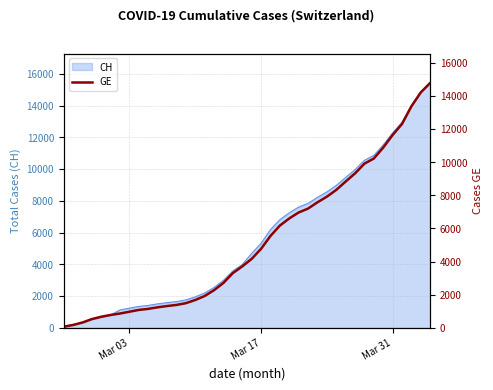

Does the chart display data point markers on the line(s)?

No